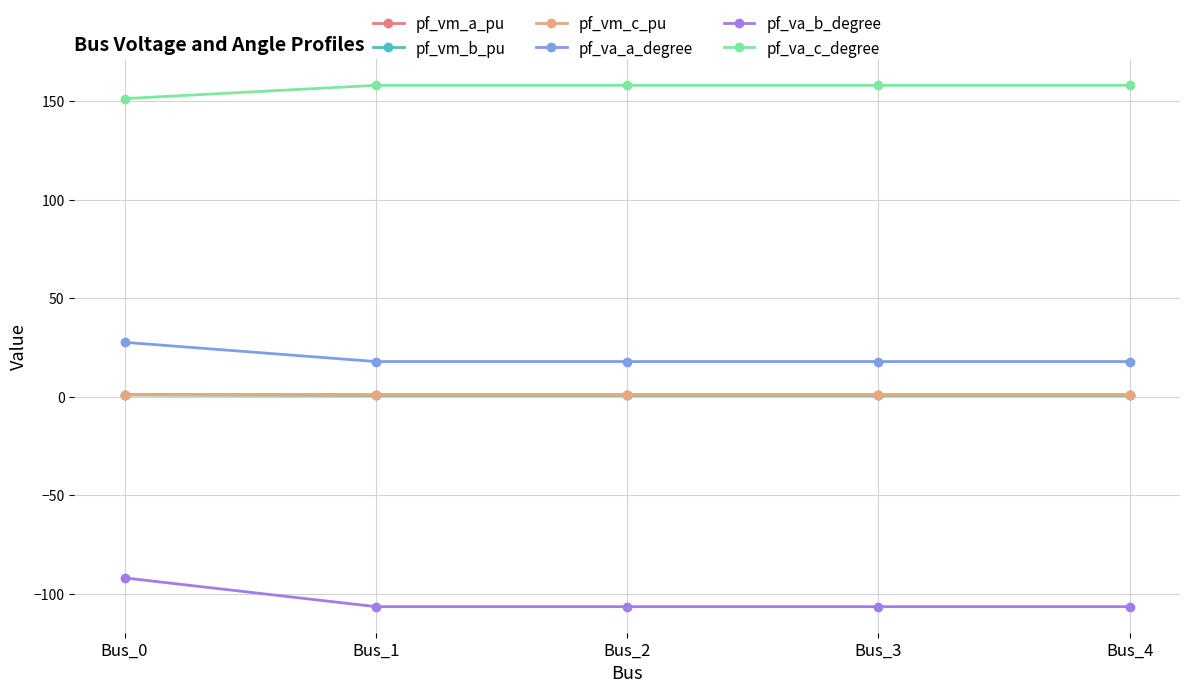

True or false: pf_vm_a_pu and pf_va_a_degree cross at least once.

False